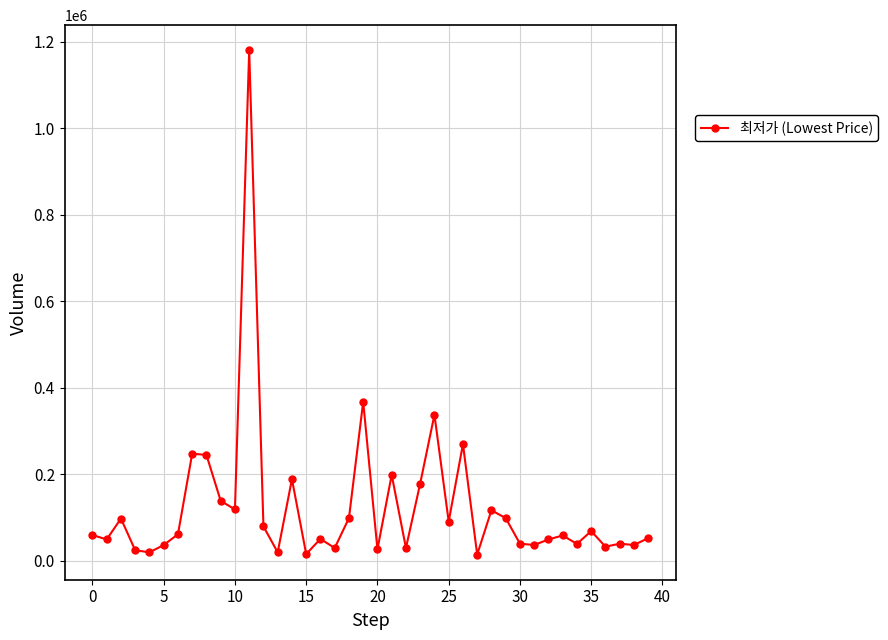

How many lines are shown in the chart?

1